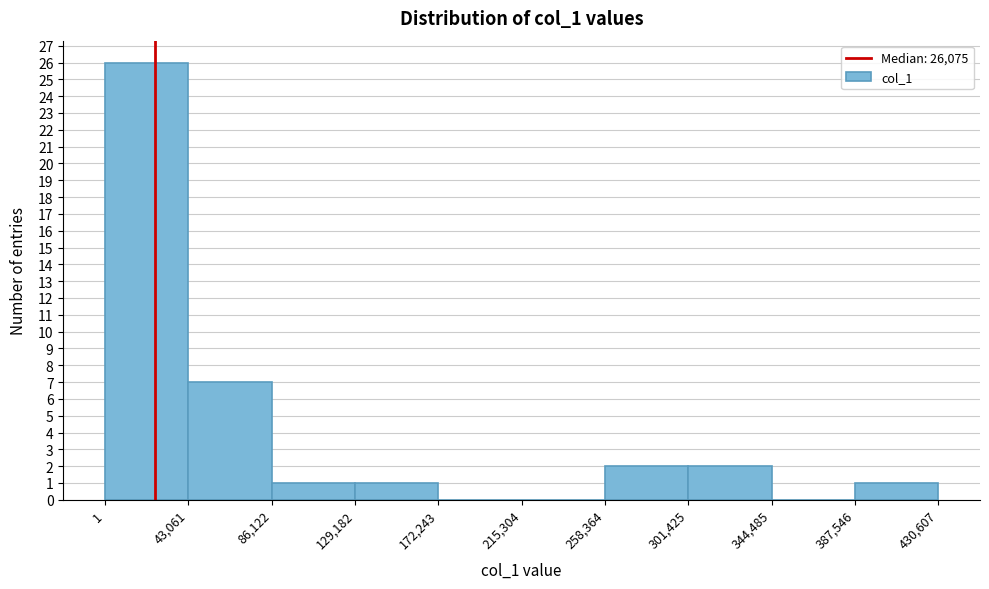

Reading left to right, list every bar in this chart as the range it spans on the x-axis followed by its height. The values are not printed on the chart, so give them approximately, as read against the axis.

1 to 43,061: 26
43,061 to 86,122: 7
86,122 to 129,182: 1
129,182 to 172,243: 1
172,243 to 215,304: 0
215,304 to 258,364: 0
258,364 to 301,425: 2
301,425 to 344,485: 2
344,485 to 387,546: 0
387,546 to 430,607: 1